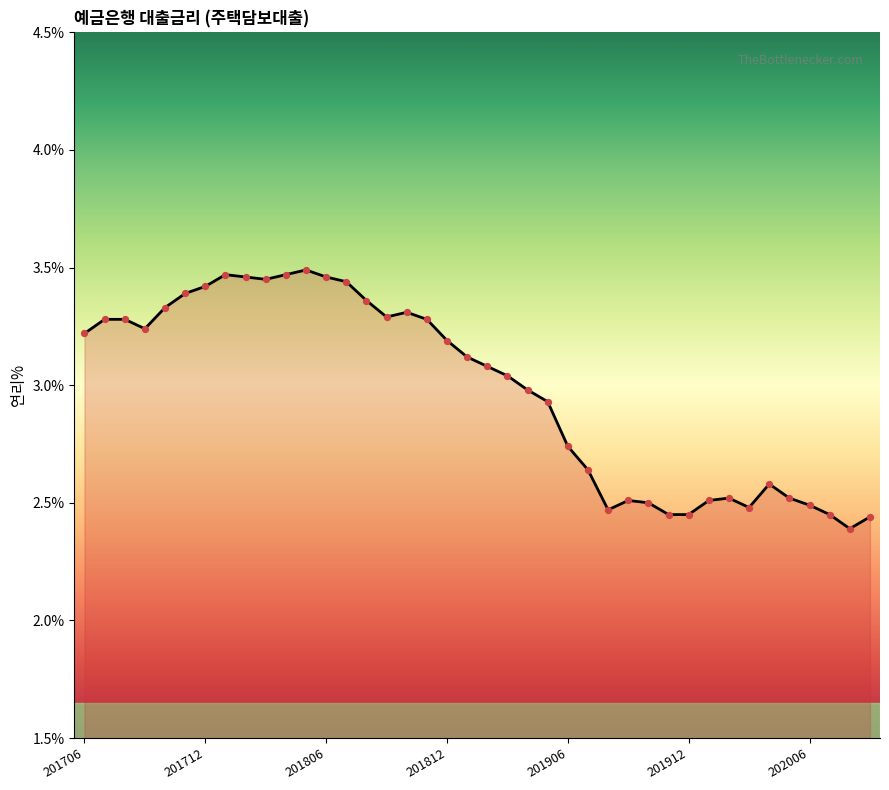

What is the difference between the maximum and minimum values?

1.1